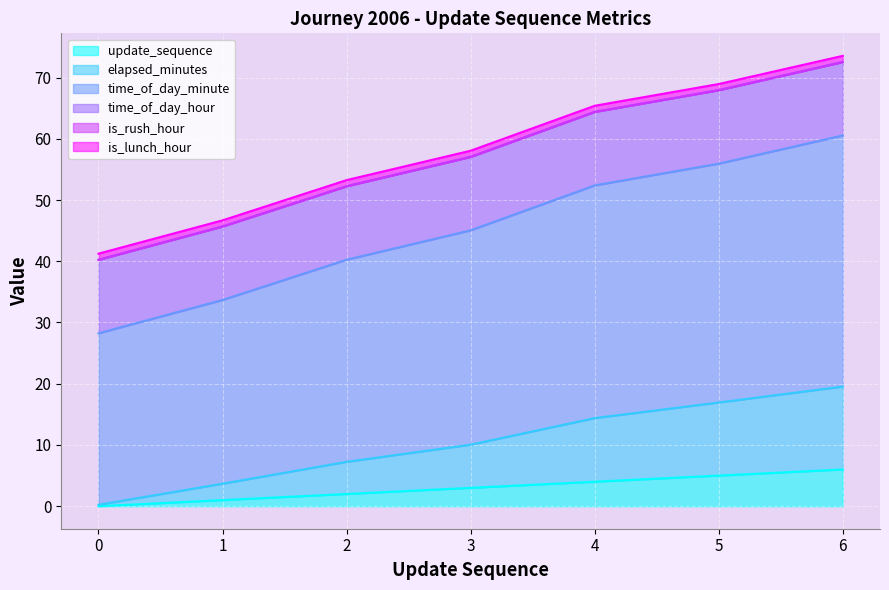

What is the highest value of the update_sequence series?

6.0